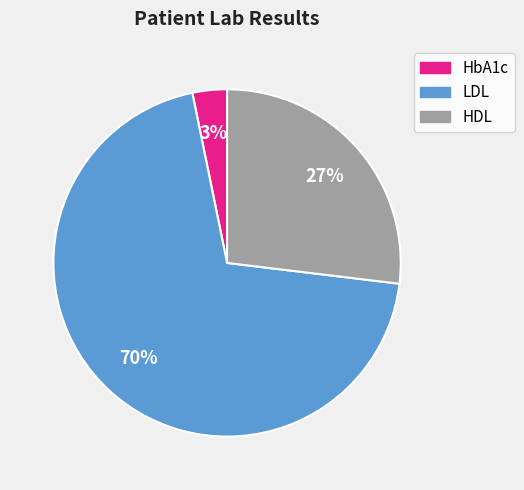

What percentage is the LDL slice, to the nearest percent?

70%